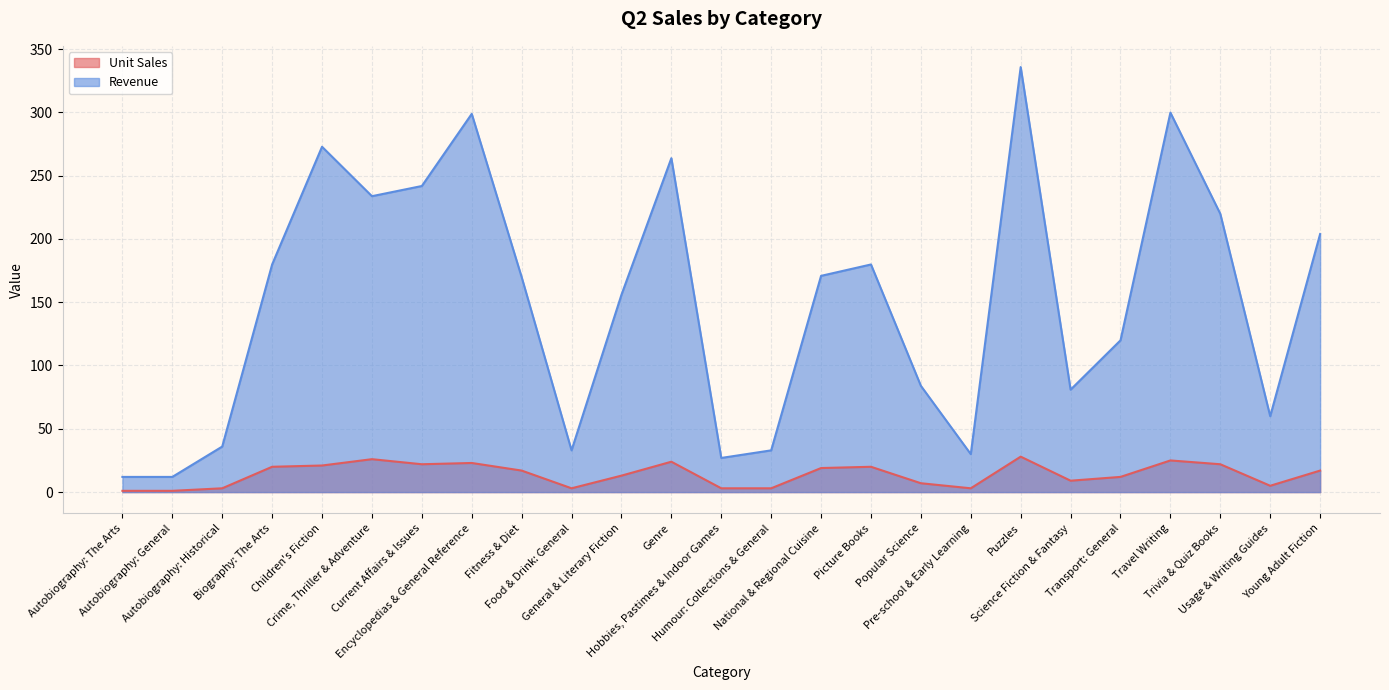

At which label does Revenue first exceed 169?

Biography: The Arts